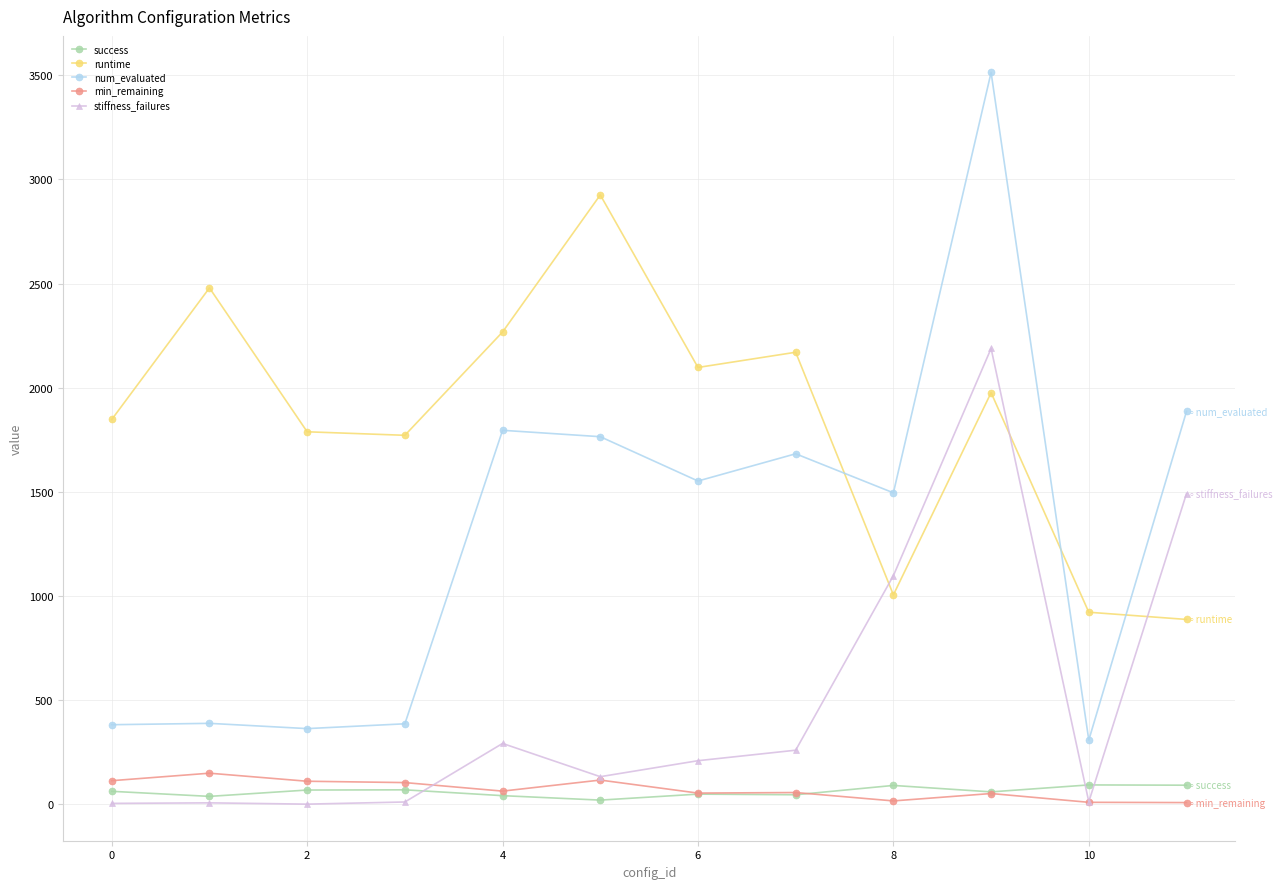

Does the chart display data point markers on the line(s)?

Yes